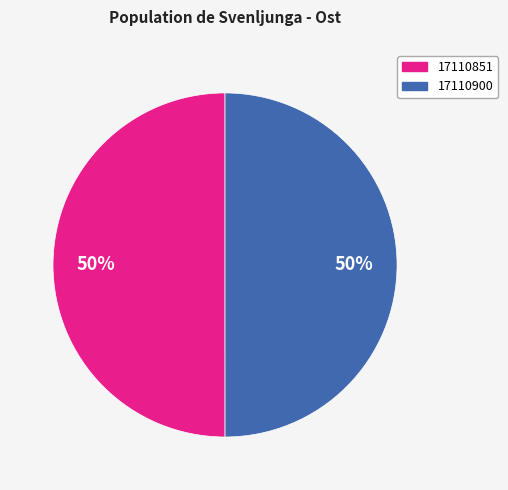

Combined, do 17110851 and 17110900 account for over 50%?

Yes